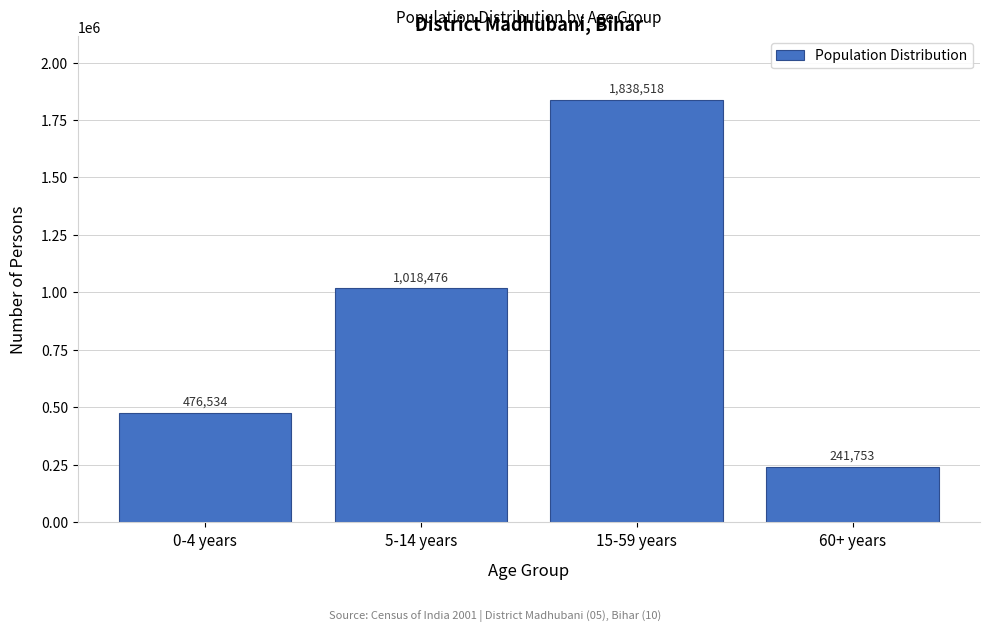

Reading right to left, extract all data points from this chart.

60+ years=241753	15-59 years=1838518	5-14 years=1018476	0-4 years=476534